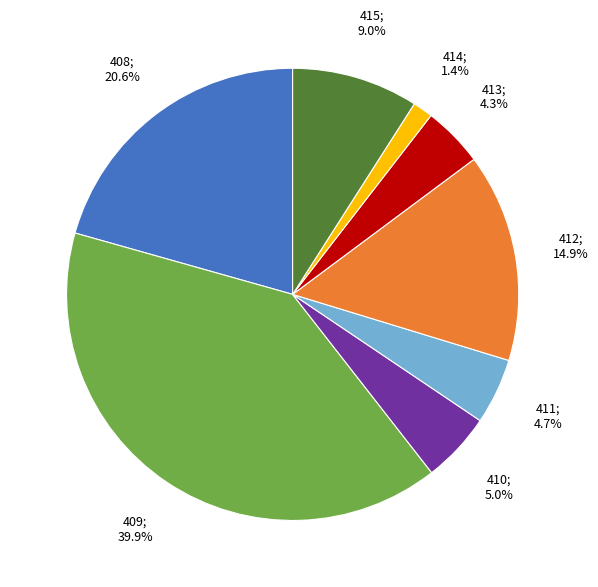

Is there a majority slice in this chart?

No